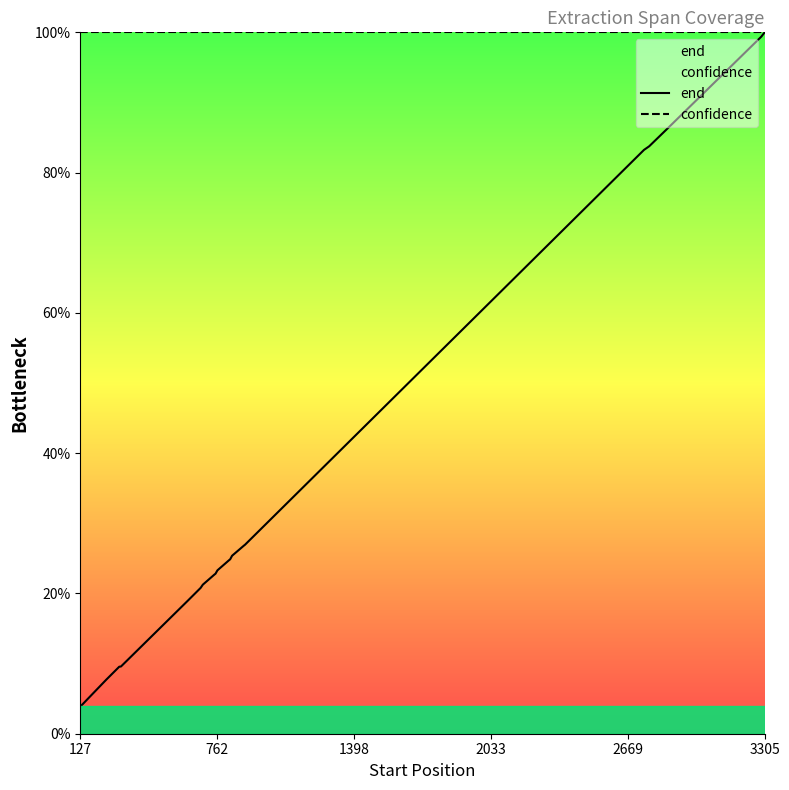

Which series has the largest total across all categories?

confidence